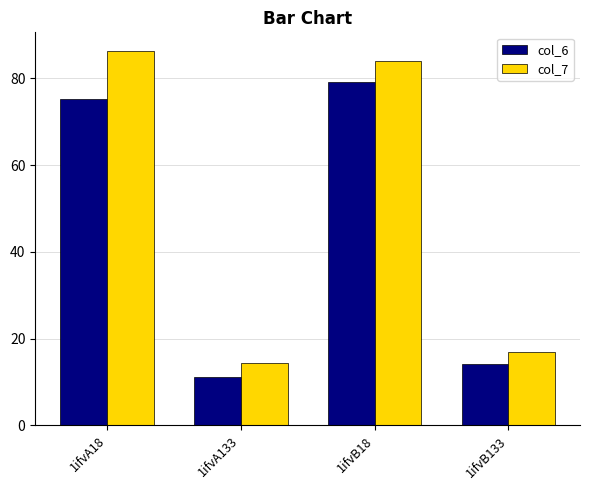

How many data points in col_7 are less than 84?

2